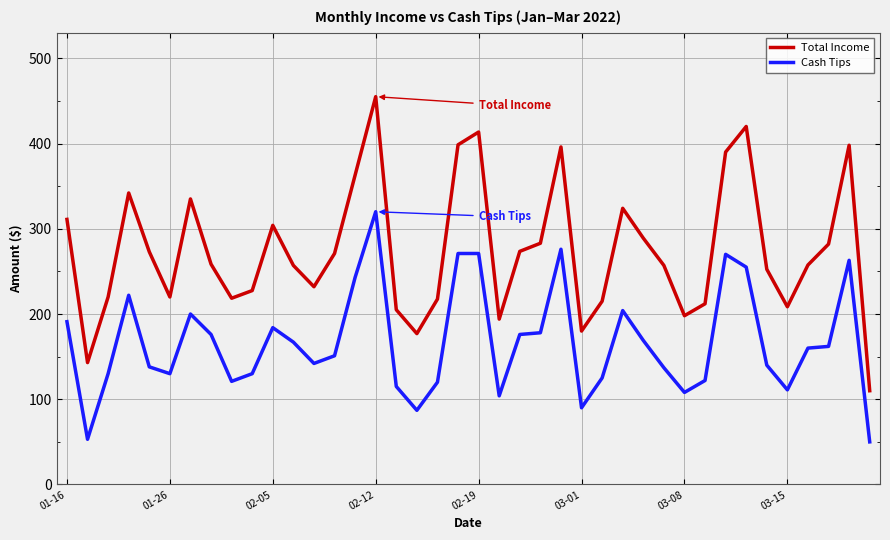

What is the sum of all Total Income values?

10982.0